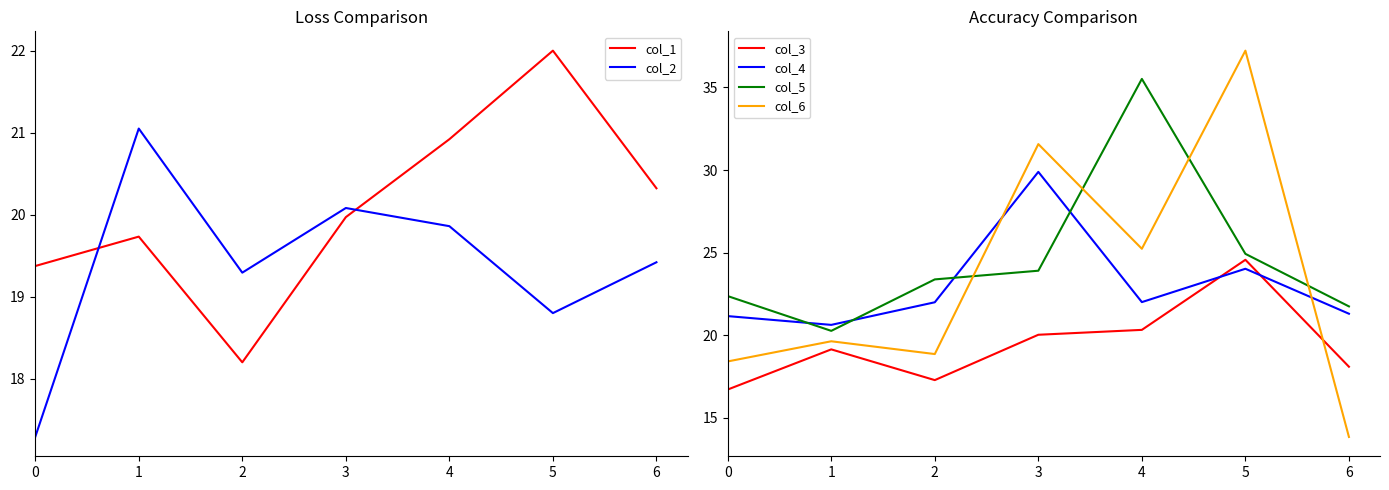

What is the difference between the second highest and minimum values in the col_1 series?

2.7